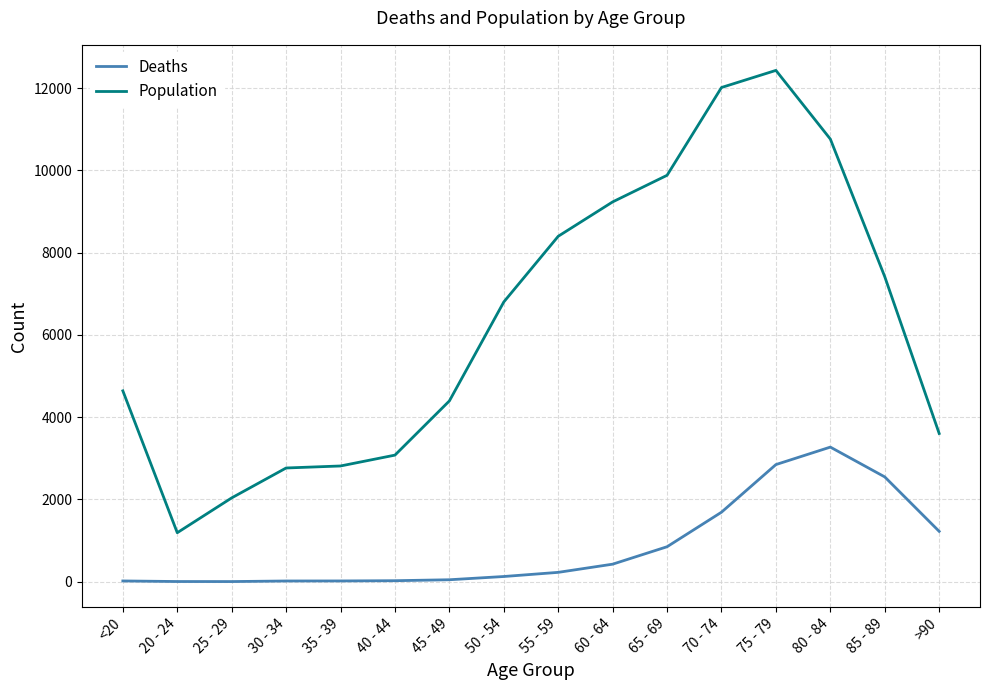

What is the difference between the highest and lowest values at 65 - 69?

9033